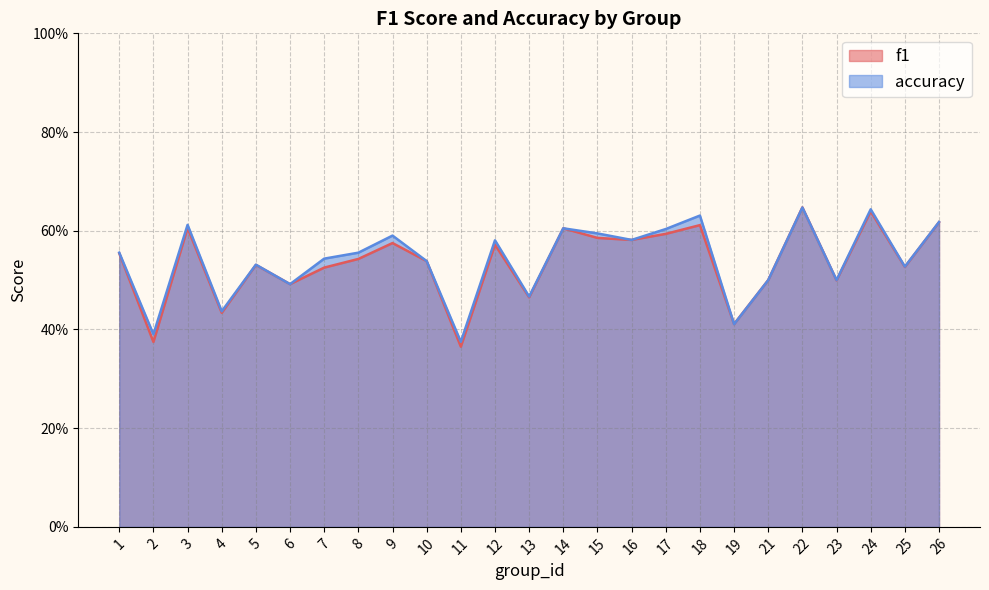

Where is accuracy nearest to the value 0?

11